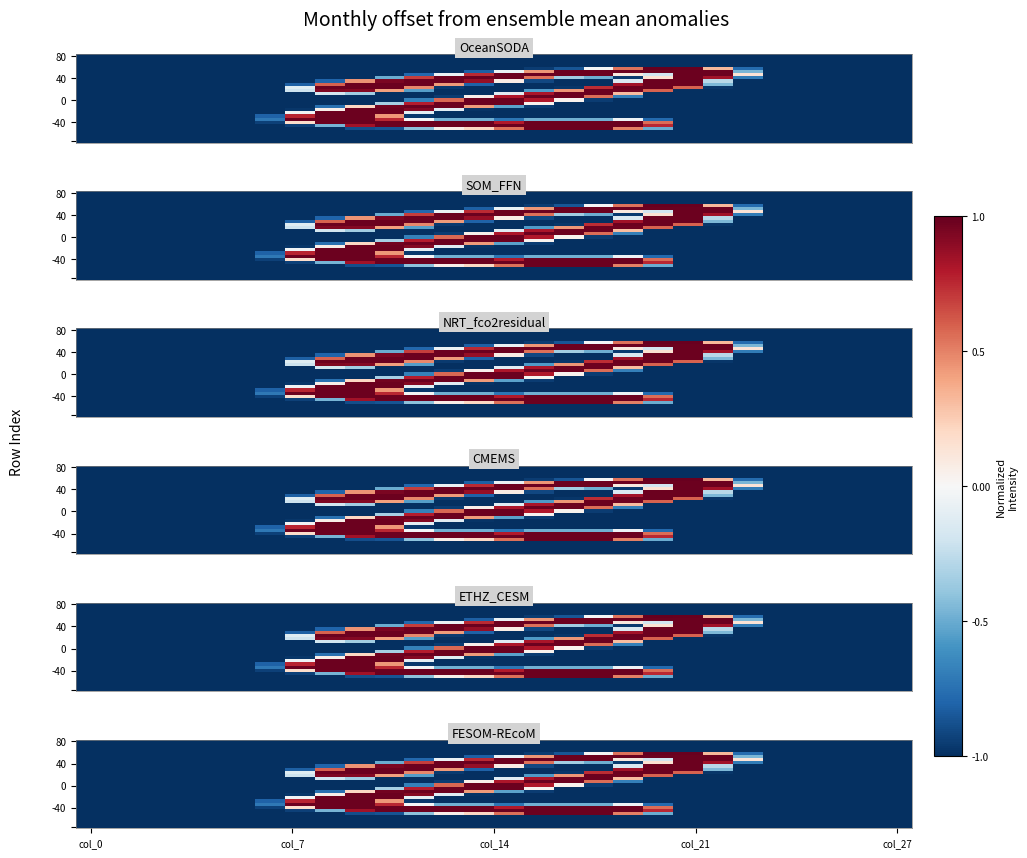

Which has a higher value, 7 or 19?

7